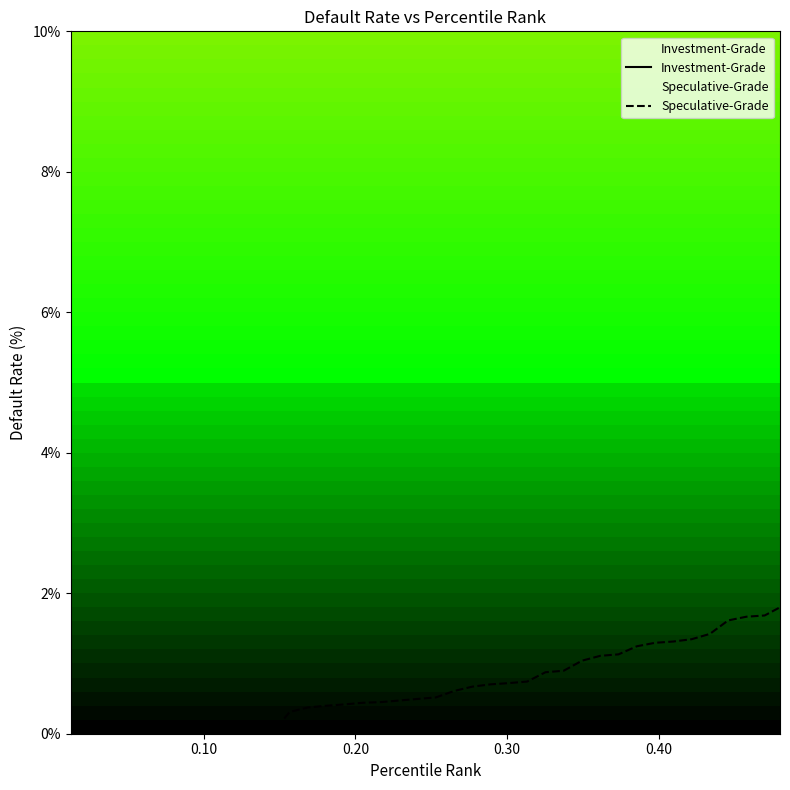

At how many categories does at least one series exceed 0?

28